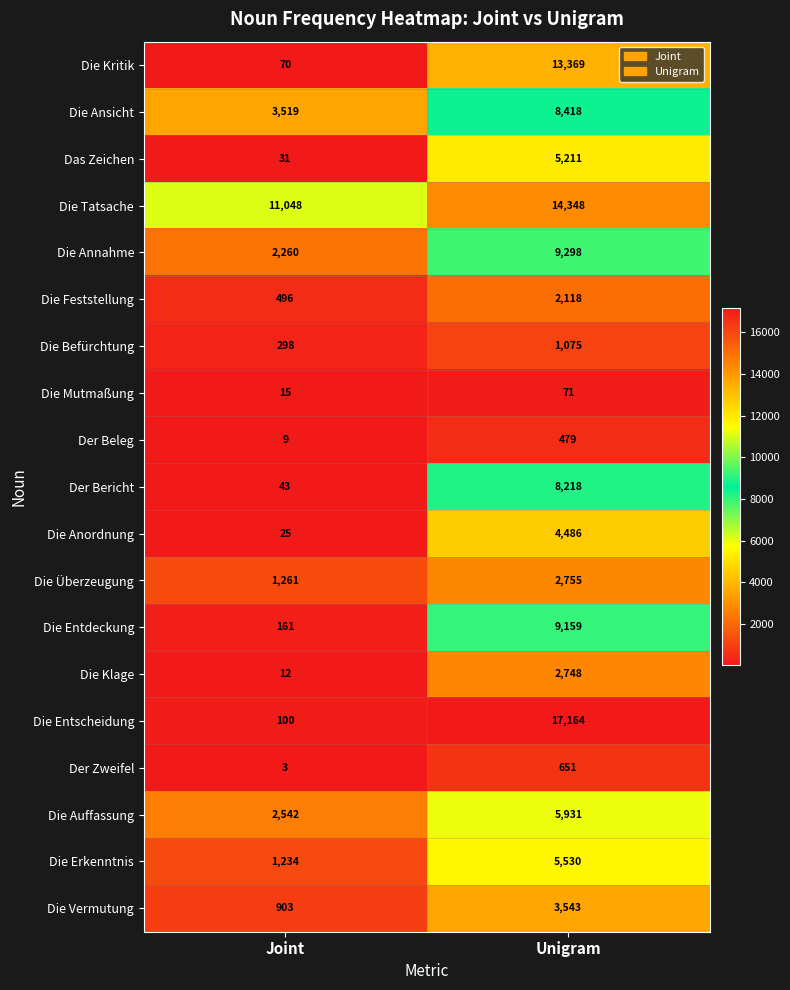

What is the sum of all Die Erkenntnis values?

6764